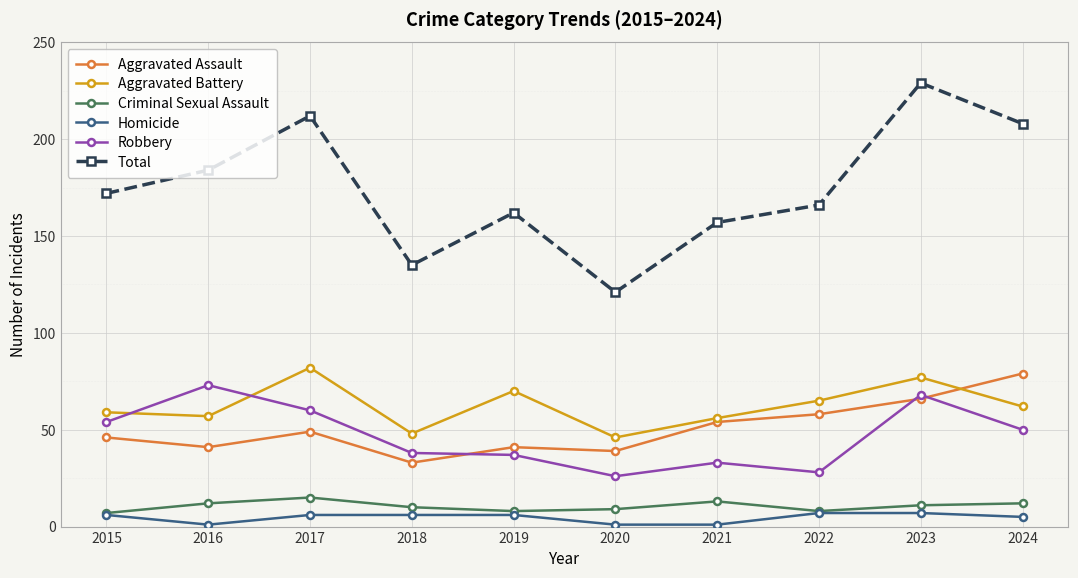

The value of Aggravated Battery at 2023 is 77. True or false?

True